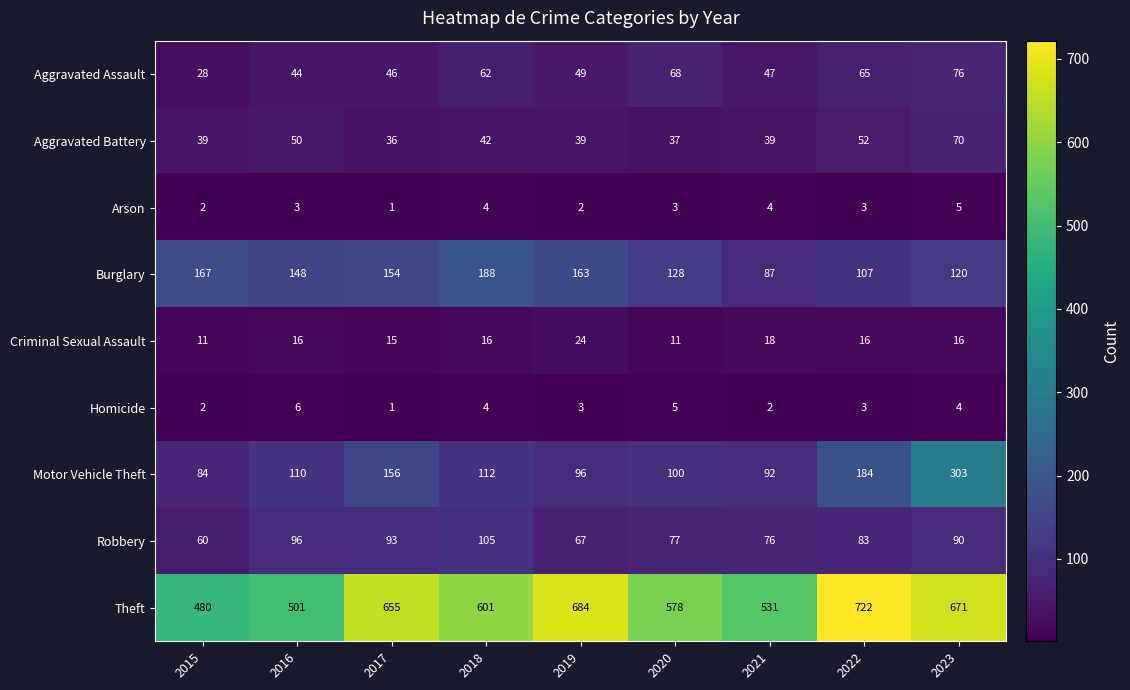

The value of Criminal Sexual Assault at 2016 is 11. True or false?

False